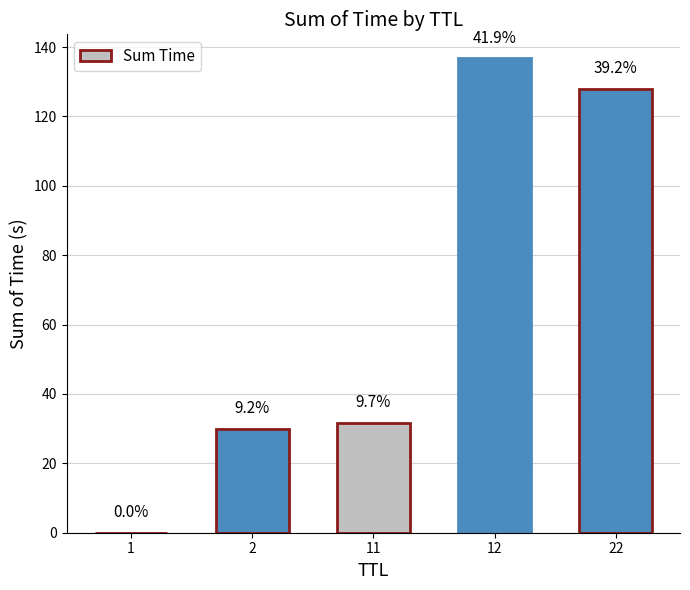

What is the greatest value displayed?

136.8